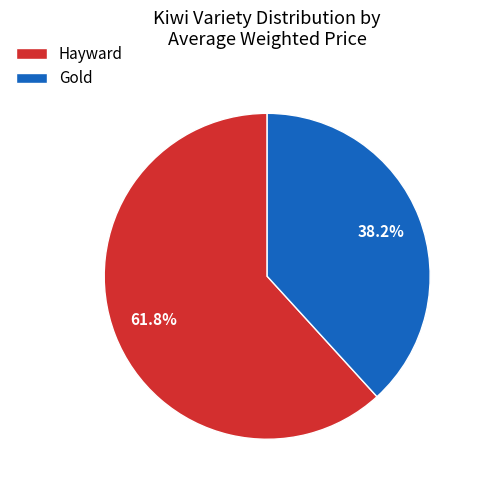

Count the number of slices in the pie.

2